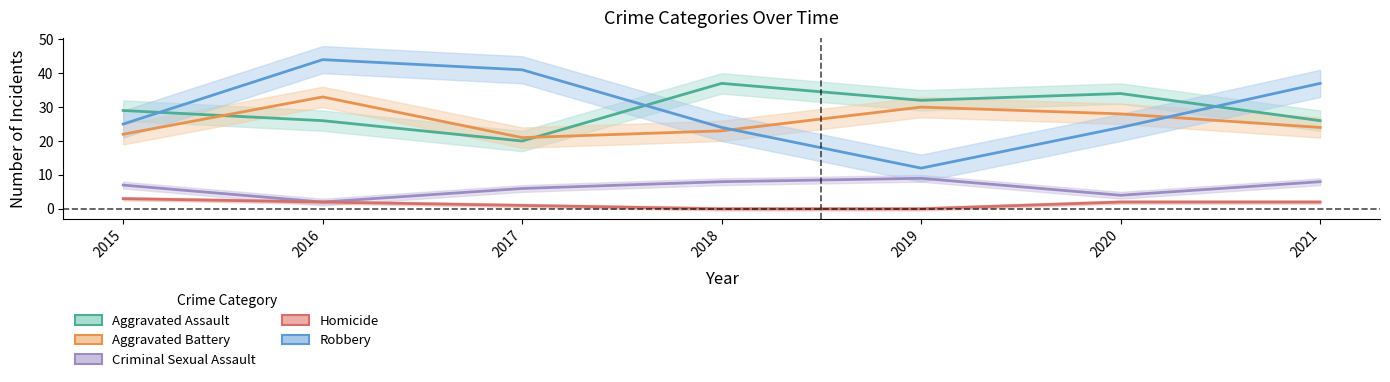

At how many categories does at least one series exceed 5?

7